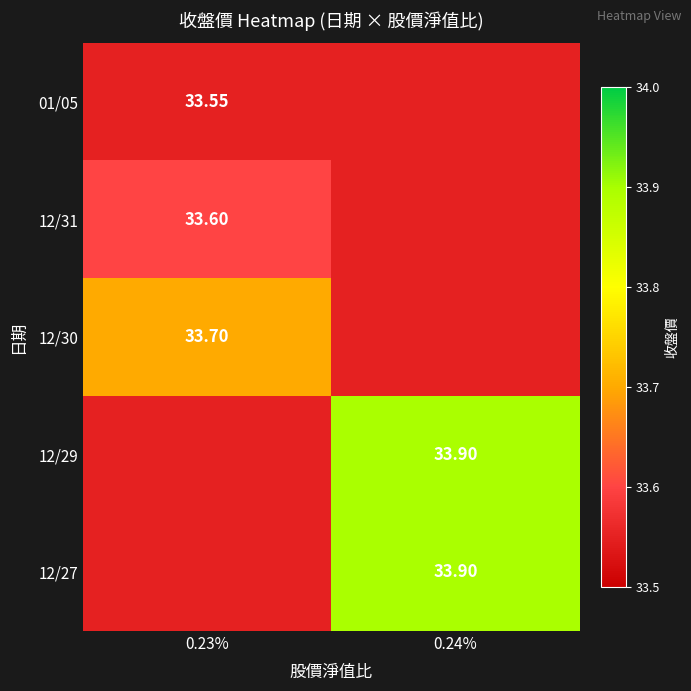

What is the greatest value displayed?

33.9